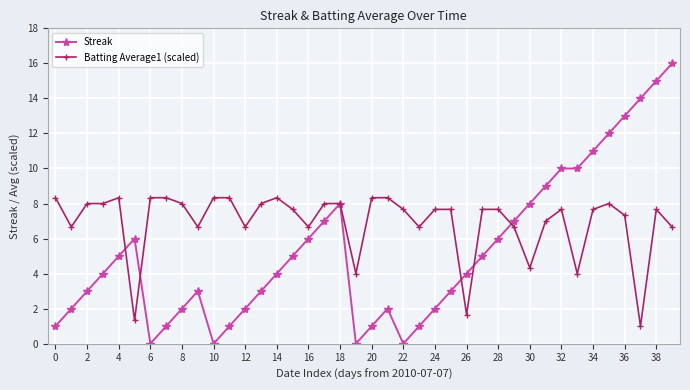

Reading left to right, transcribe all the data shown in this chart.

Streak: 1.0	2.0	3.0	4.0	5.0	6.0	0.0	1.0	2.0	3.0	0.0	1.0	2.0	3.0	4.0	5.0	6.0	7.0	8.0	0.0	1.0	2.0	0.0	1.0	2.0	3.0	4.0	5.0	6.0	7.0	8.0	9.0	10.0	10.0	11.0	12.0	13.0	14.0	15.0	16.0
Batting Average1 (scaled): 8.3	6.7	8.0	8.0	8.3	1.3	8.3	8.3	8.0	6.7	8.3	8.3	6.7	8.0	8.3	7.7	6.7	8.0	8.0	4.0	8.3	8.3	7.7	6.7	7.7	7.7	1.7	7.7	7.7	6.7	4.3	7.0	7.7	4.0	7.7	8.0	7.3	1.0	7.7	6.7